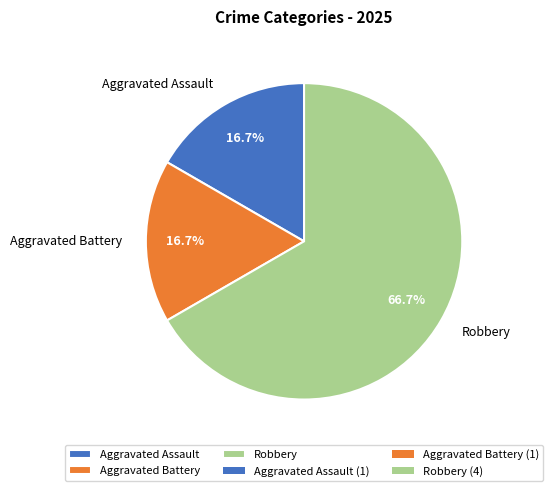

What is the ratio of the value at Aggravated Battery to the value at Aggravated Assault?

1.0